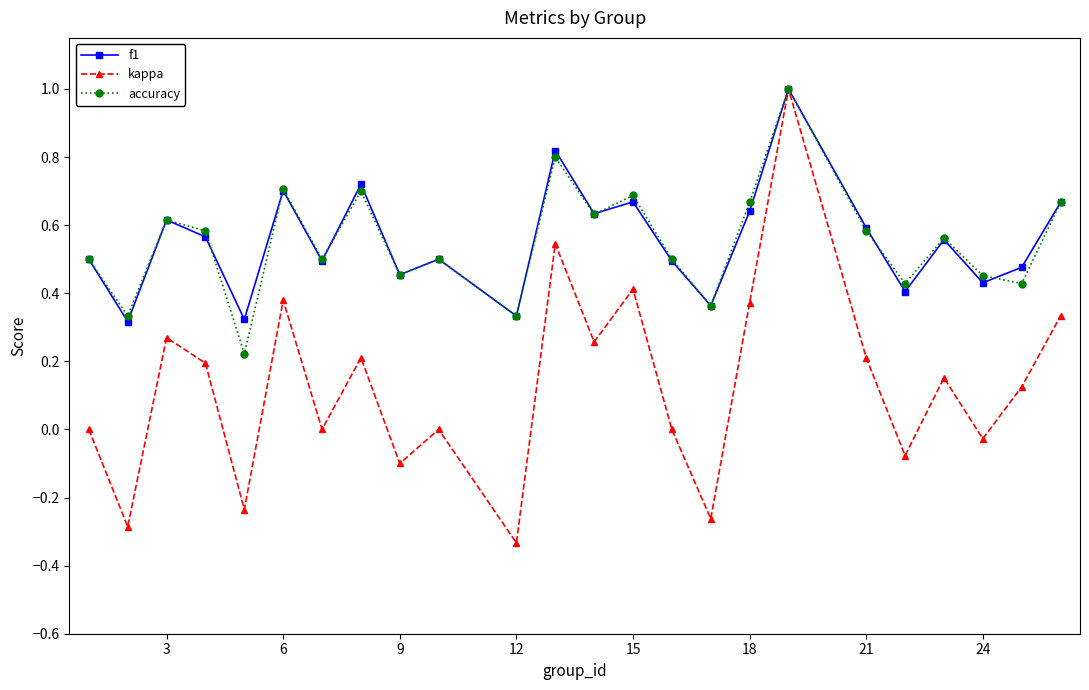

What is the highest value of the accuracy series?

1.0